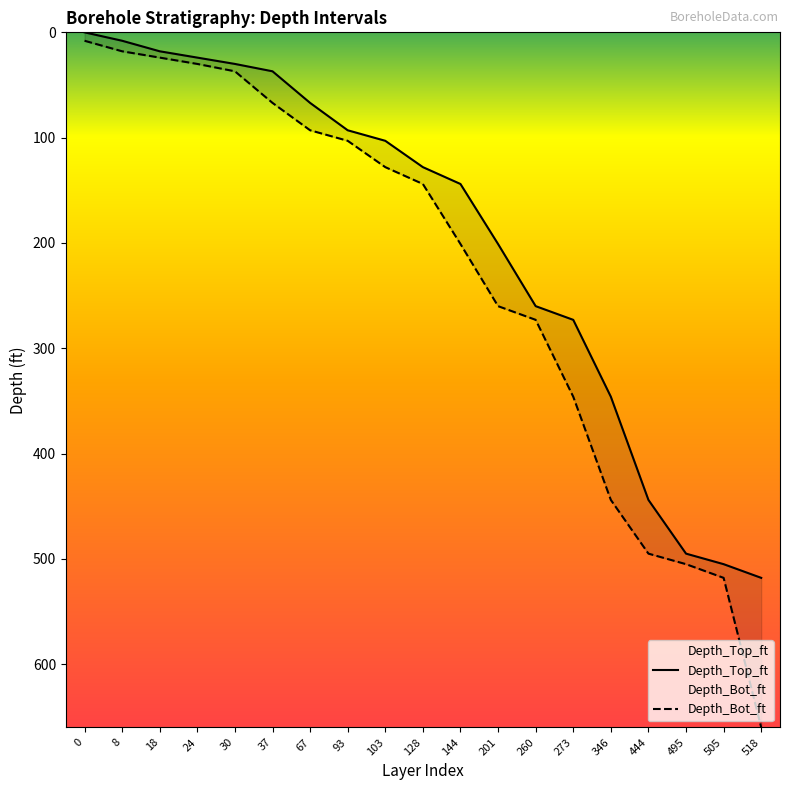

What is the difference between the maximum and minimum values in the Depth_Top_ft series?

518